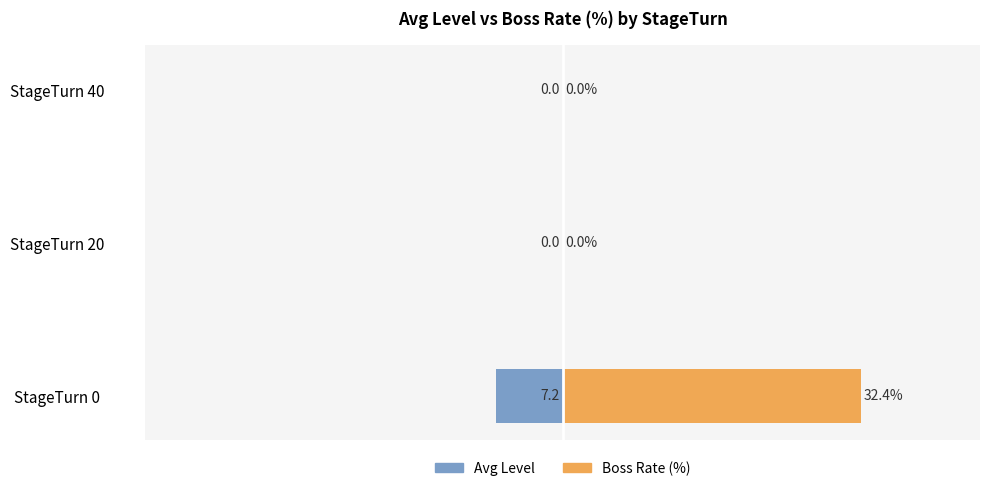

Which series has the largest total across all categories?

Boss Rate (%)